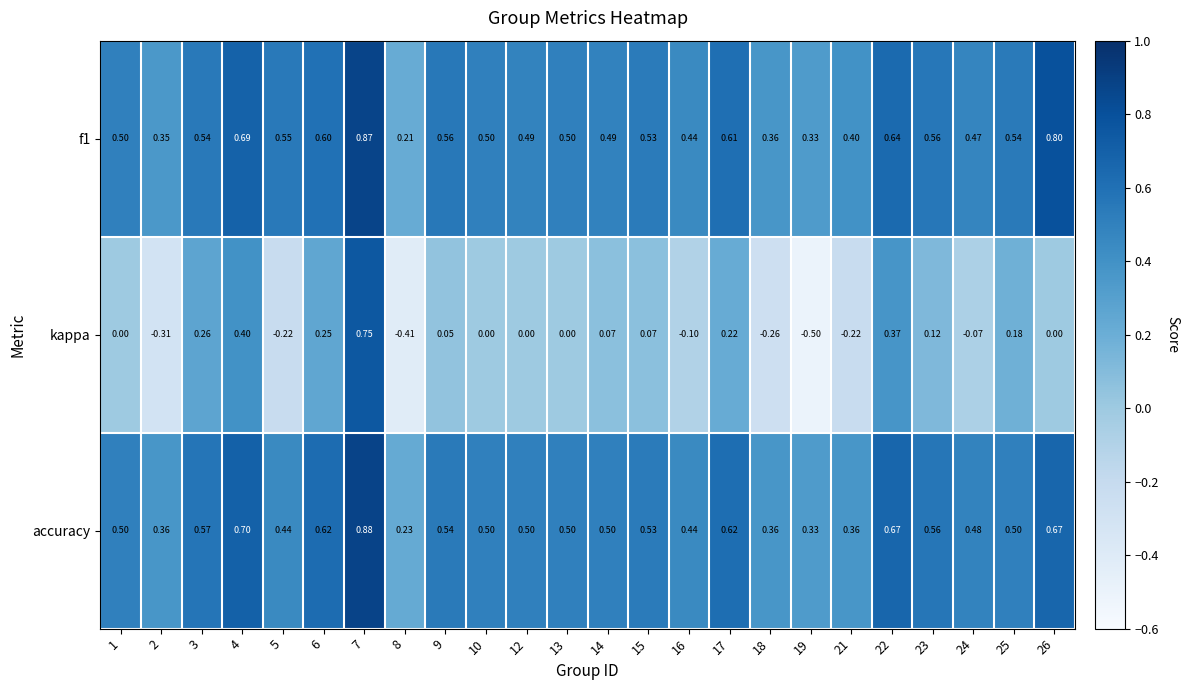

Which label corresponds to the largest value in the chart?

7